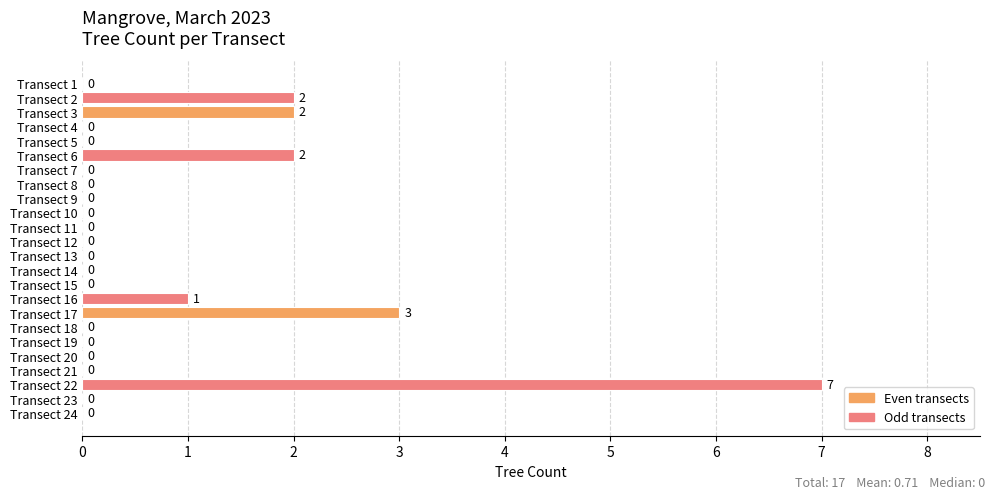

Are the bars grouped side by side (vs. stacked)?

No